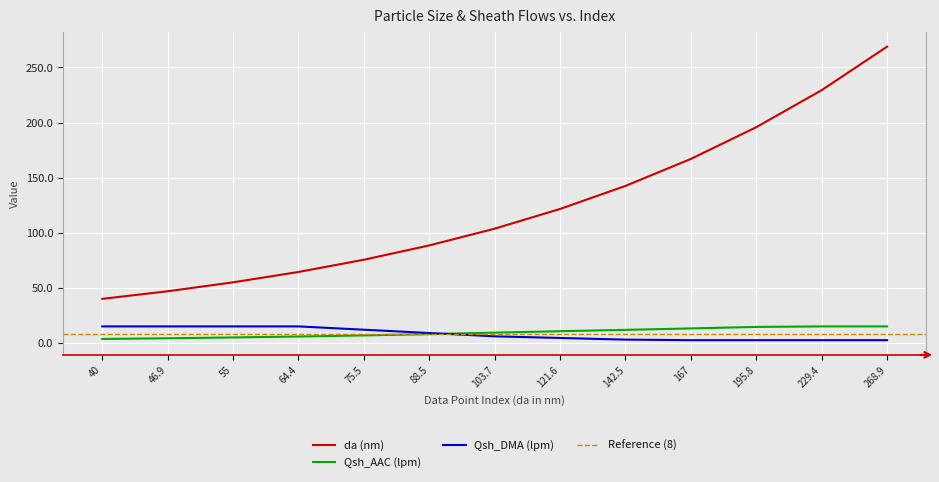

Which category has the highest value in the Qsh_AAC (lpm) series?

229.4